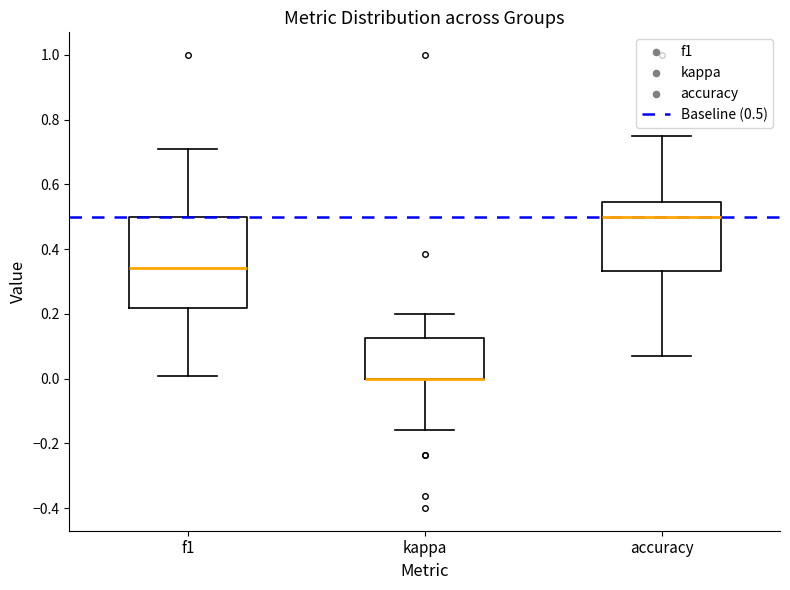

Comparing the boxes themselves (not the whiskers), which one is the tallest?

f1